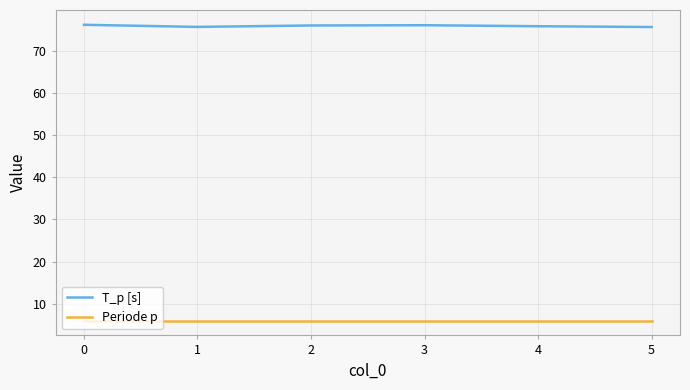

The Periode p series shows 6.0 at 3. True or false?

True